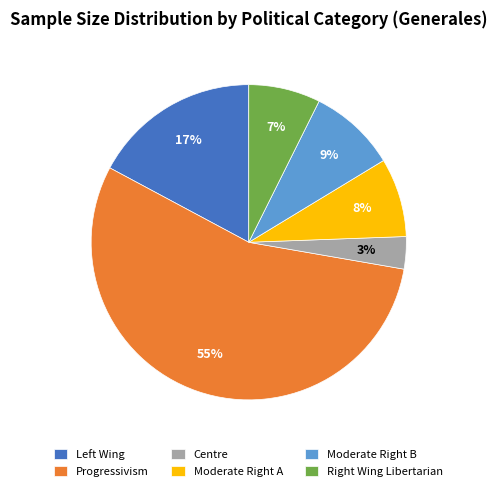

How many segments does this pie chart have?

6